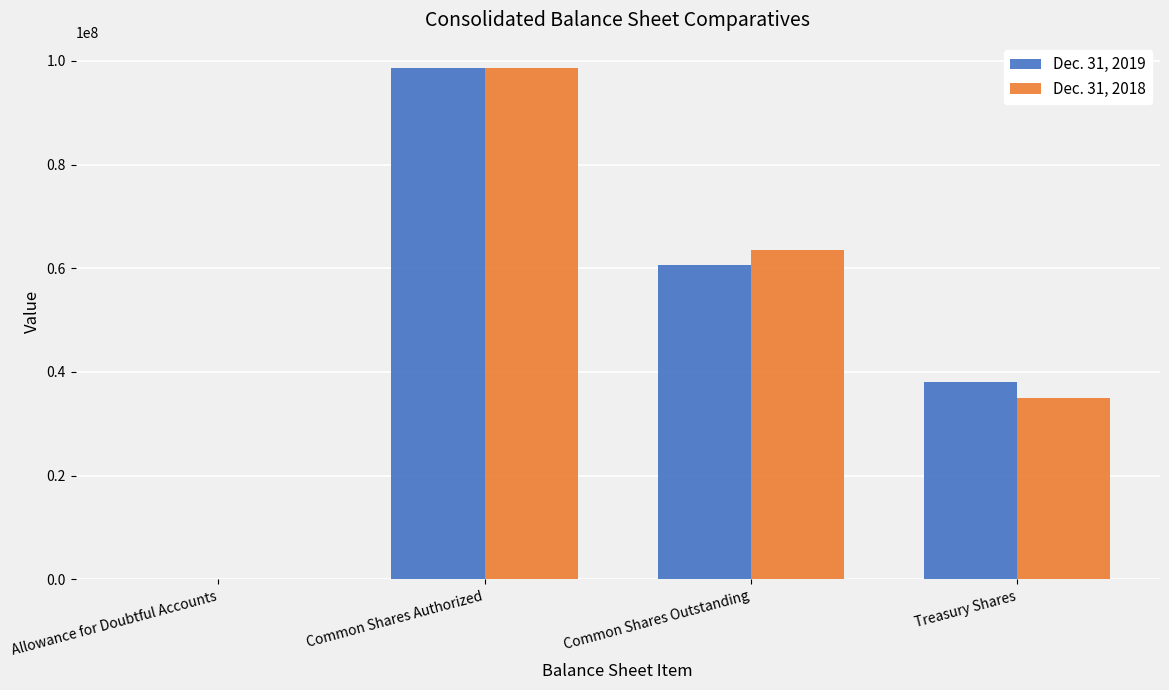

Count the number of categories in the chart.

4